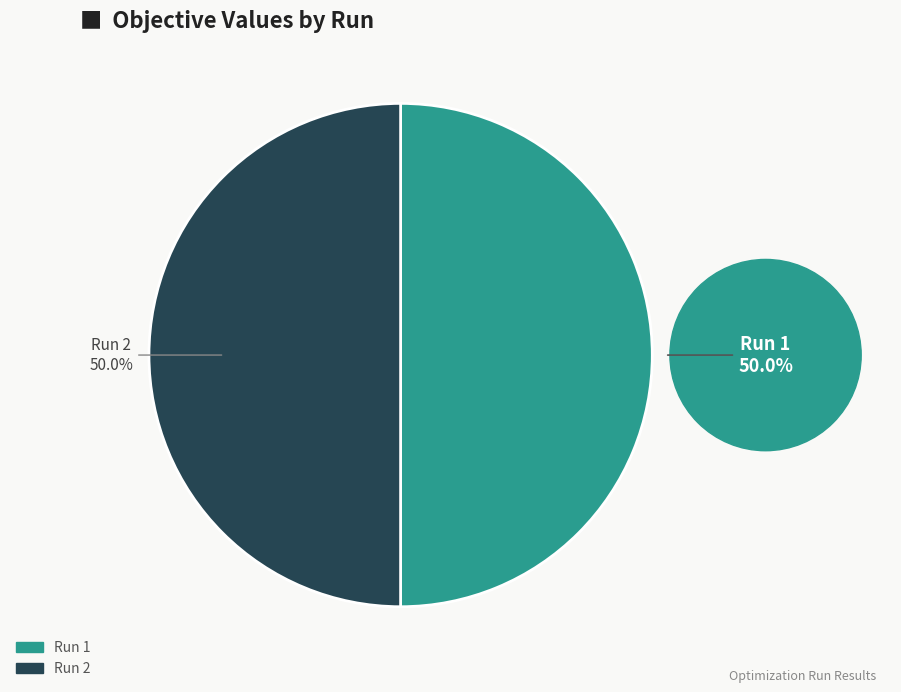

Combined, do Run 1 and Run 2 account for over 50%?

Yes